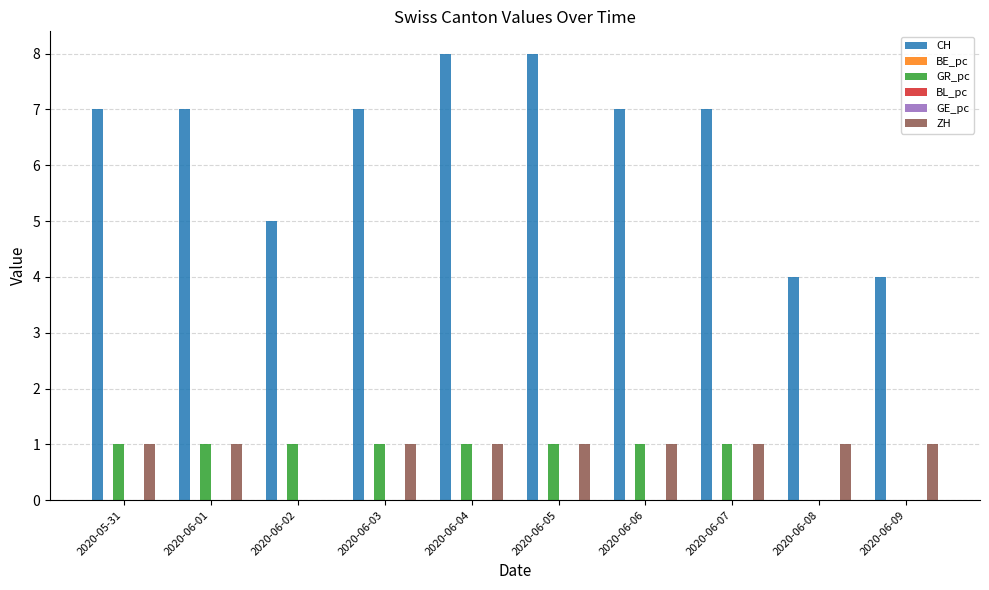

What is the approximate value of GR_pc at 2020-06-07?

1